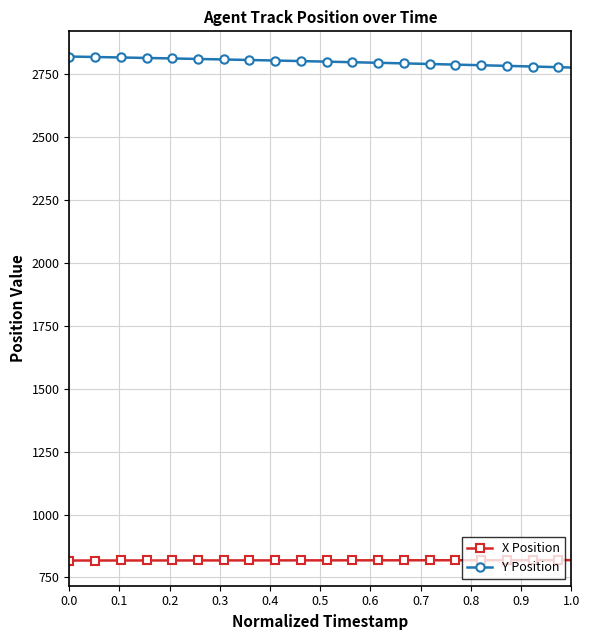

What is the minimum value shown in the chart?

817.4